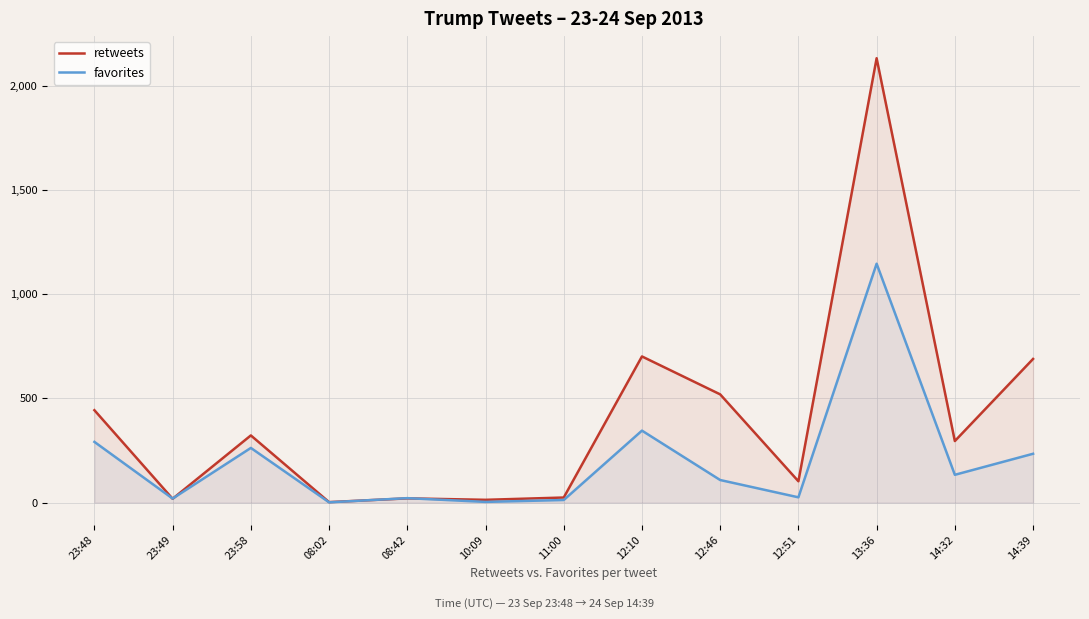

Reading left to right, transcribe all the data shown in this chart.

retweets: 23:48=443	23:49=18	23:58=322	08:02=2	08:42=20	10:09=13	11:00=24	12:10=701	12:46=519	12:51=102	13:36=2132	14:32=295	14:39=689
favorites: 23:48=291	23:49=19	23:58=262	08:02=1	08:42=21	10:09=3	11:00=12	12:10=345	12:46=108	12:51=25	13:36=1146	14:32=133	14:39=234